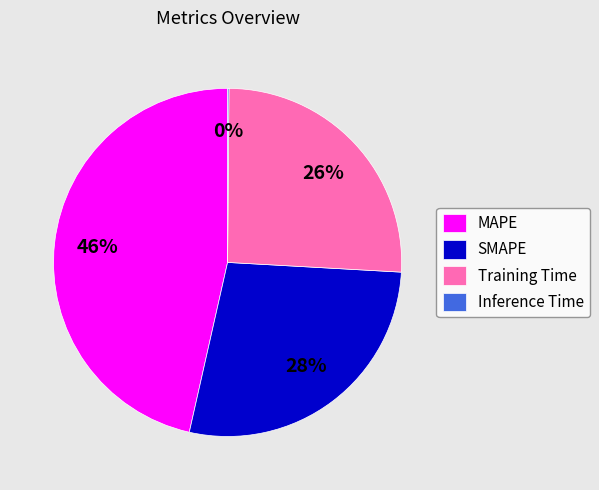

Approximately how many times larger is the value at Training Time compared to MAPE?

0.6